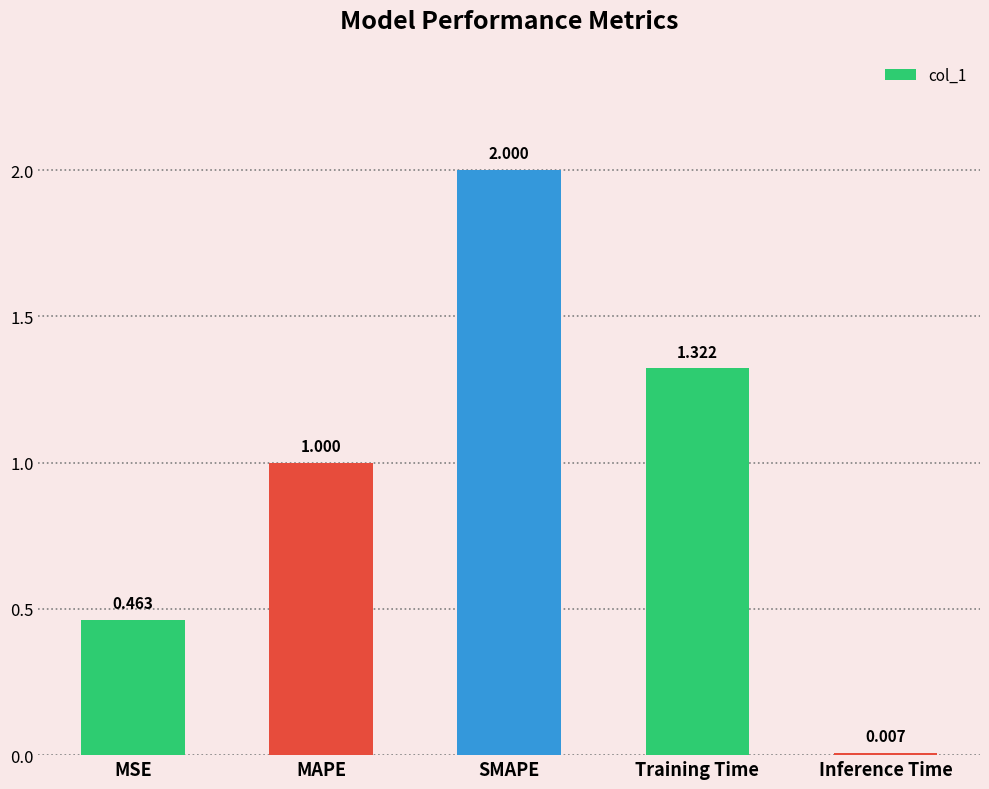

Between MAPE and Inference Time, which is larger?

MAPE